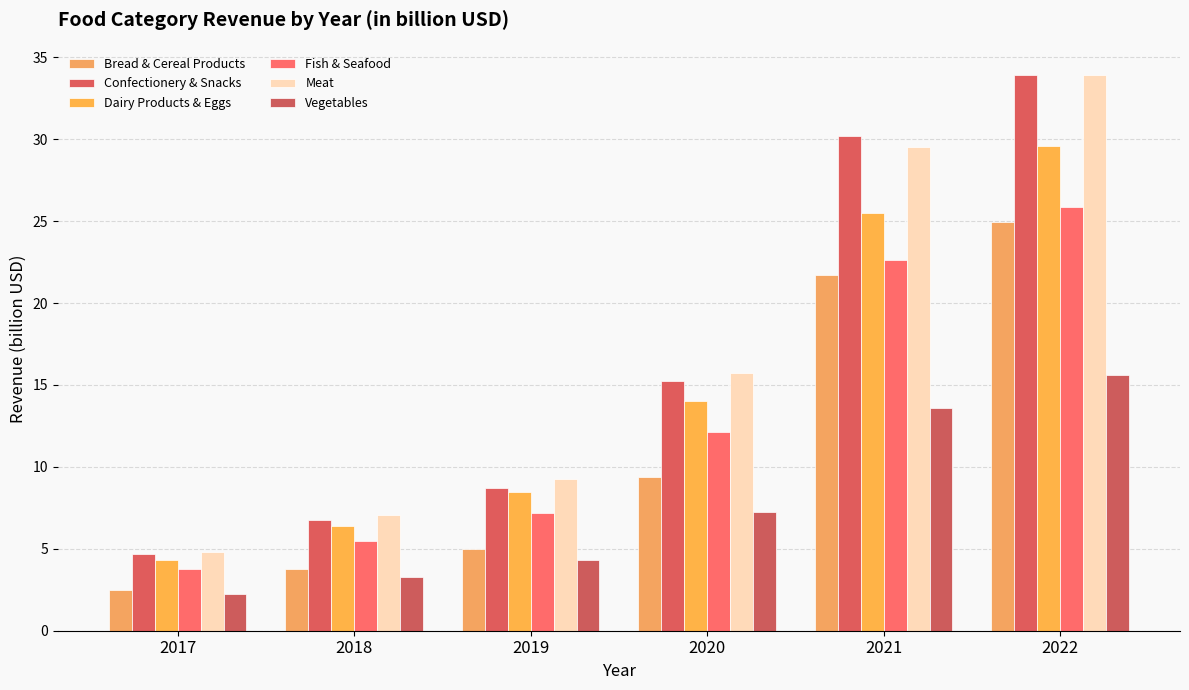

What is the difference between the maximum and second lowest values in the Dairy Products & Eggs series?

23.2